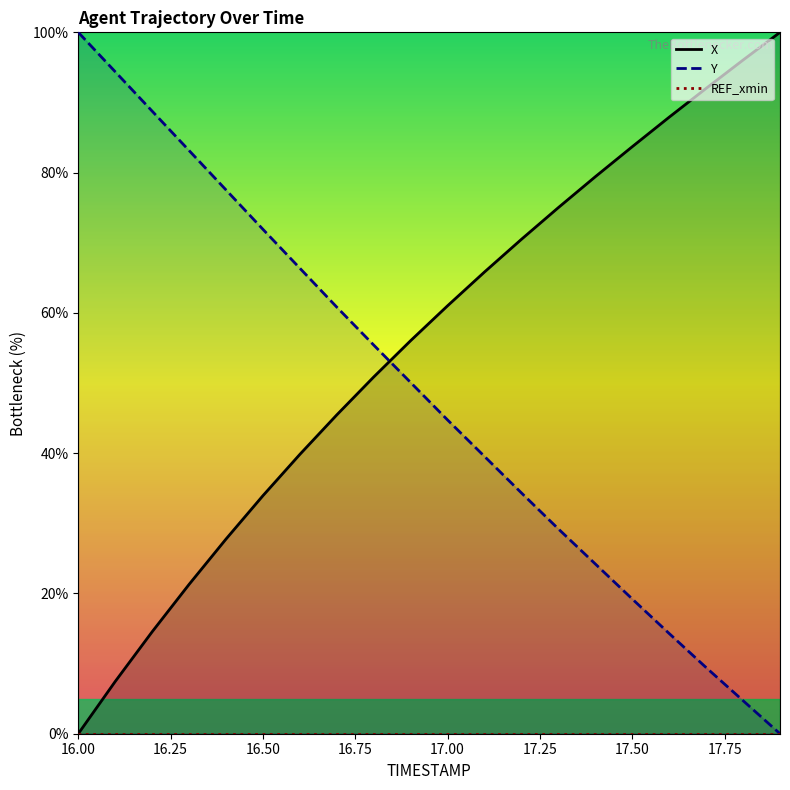

At which label does Y reach its peak?

16.00